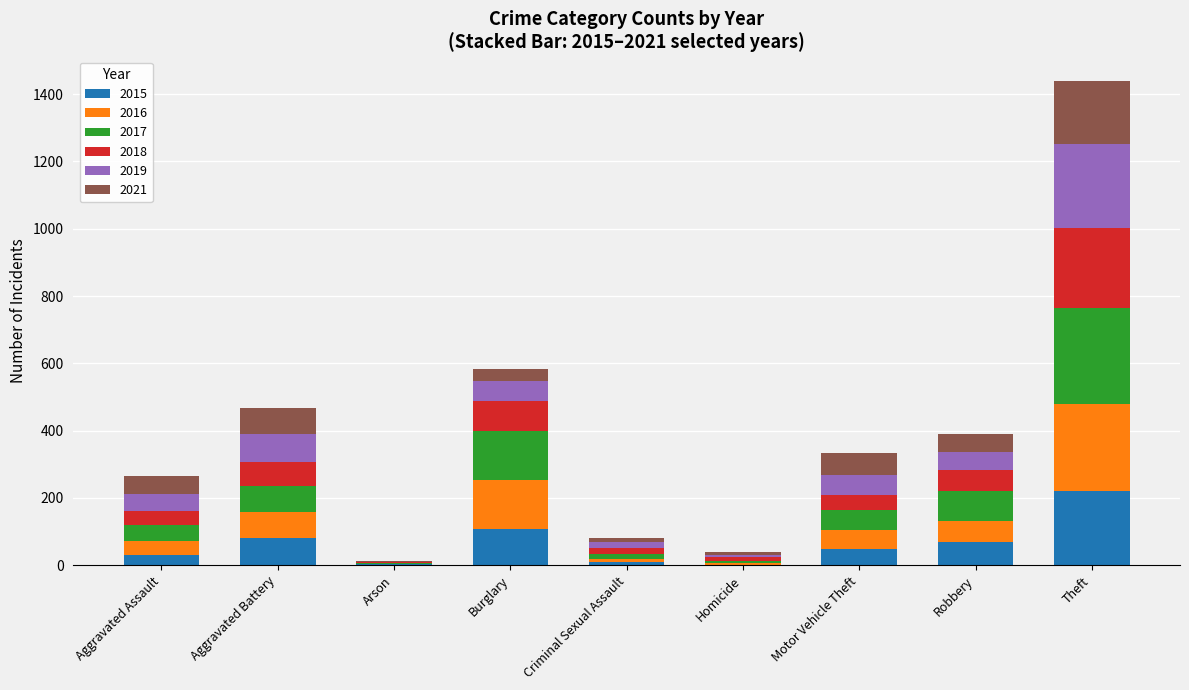

What is the total value across all series at Burglary?

583